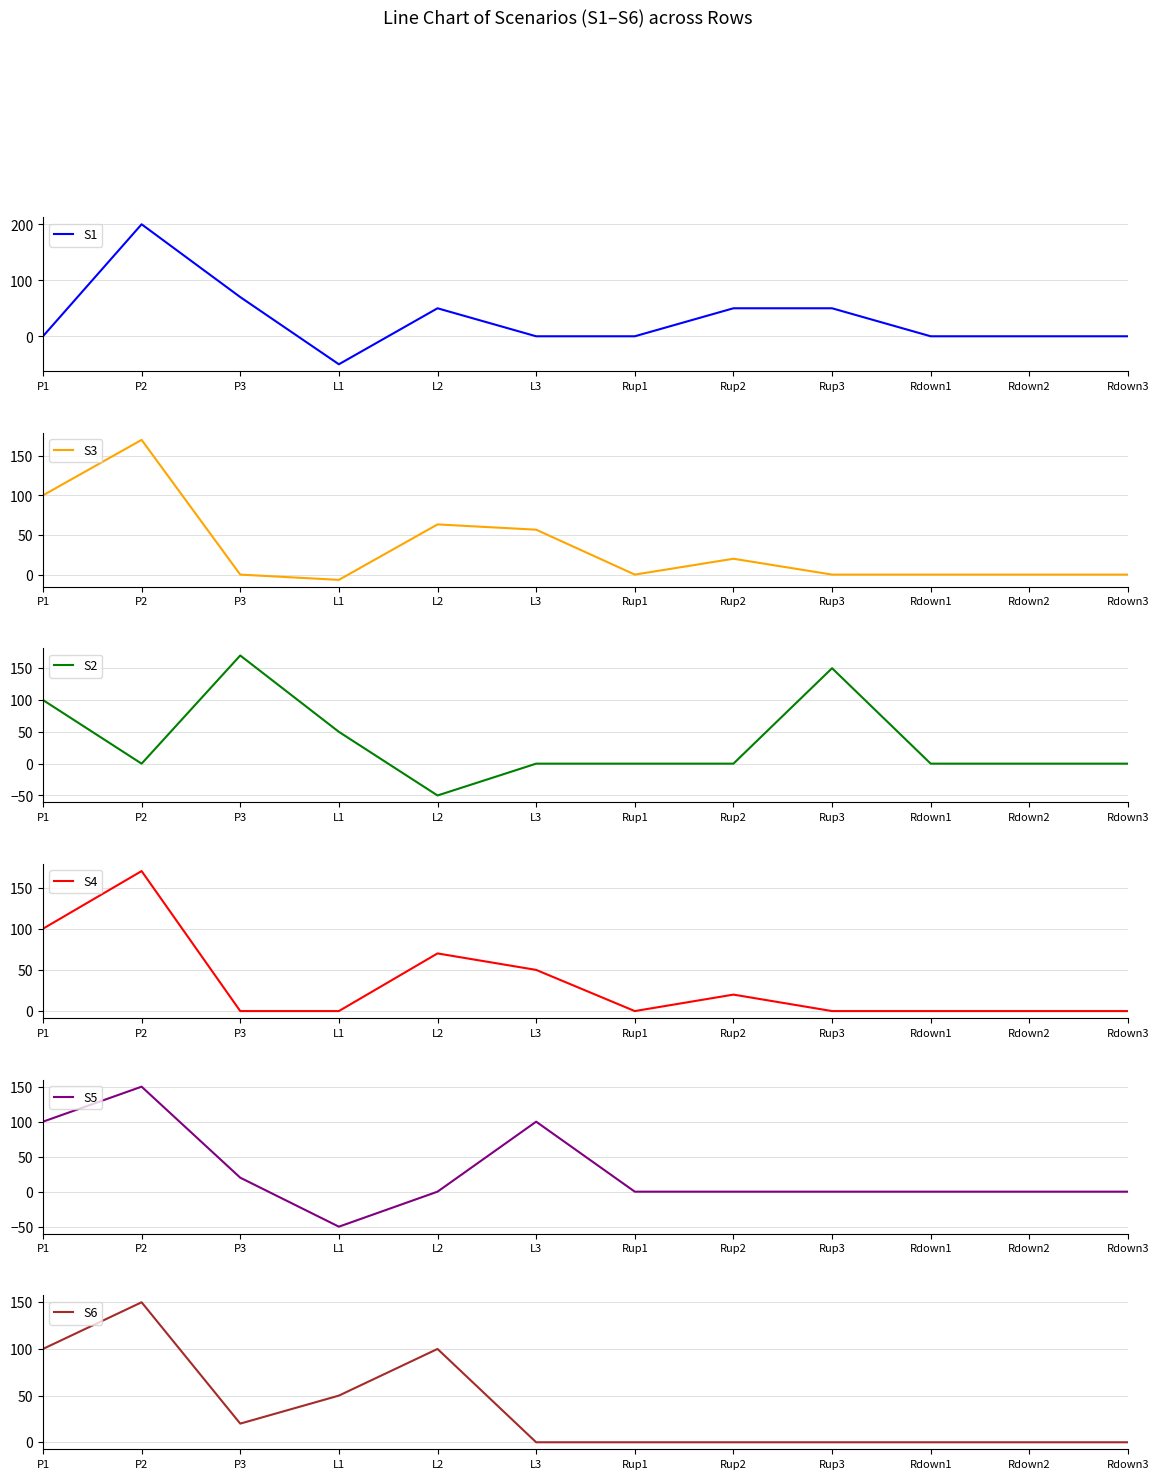

Where is the first local minimum for S2?

P2